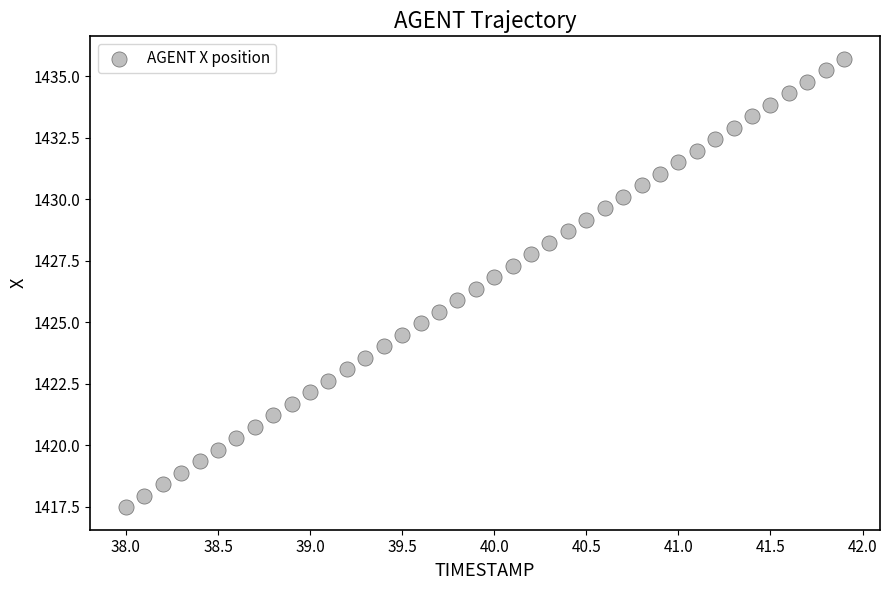

What is the range of Y values (max minus min)?

18.2